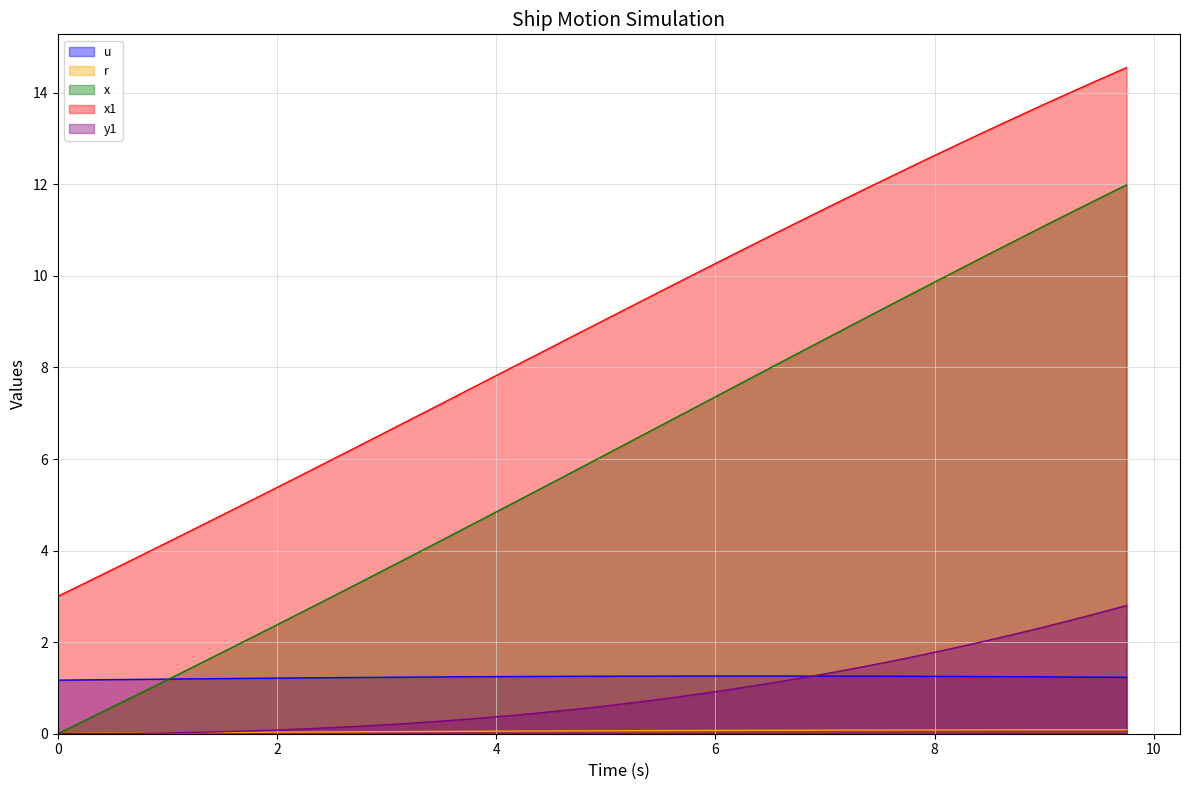

What is the sum of all x values?

238.6